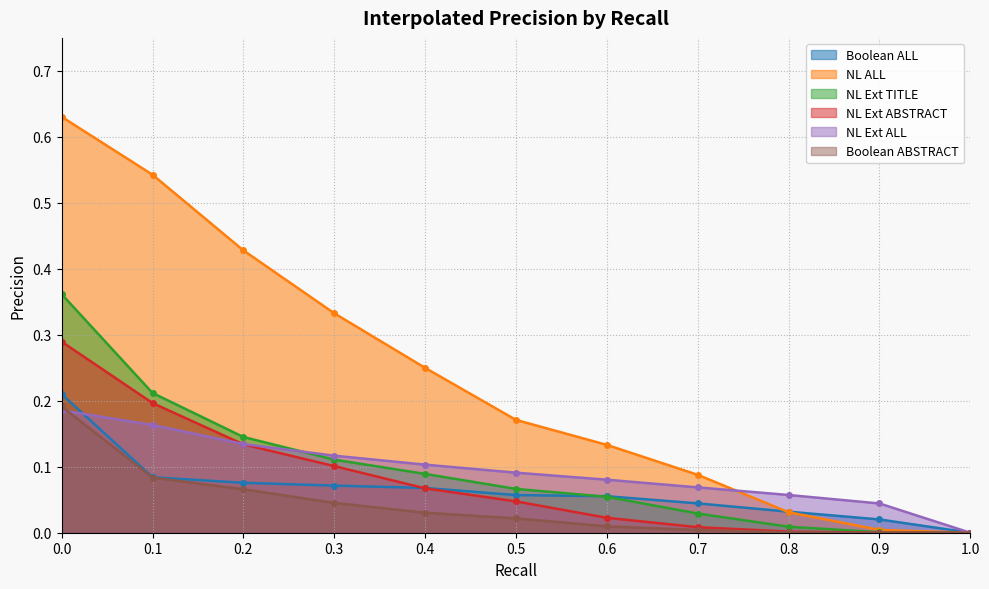

Which label corresponds to the smallest value in the chart?

1.0